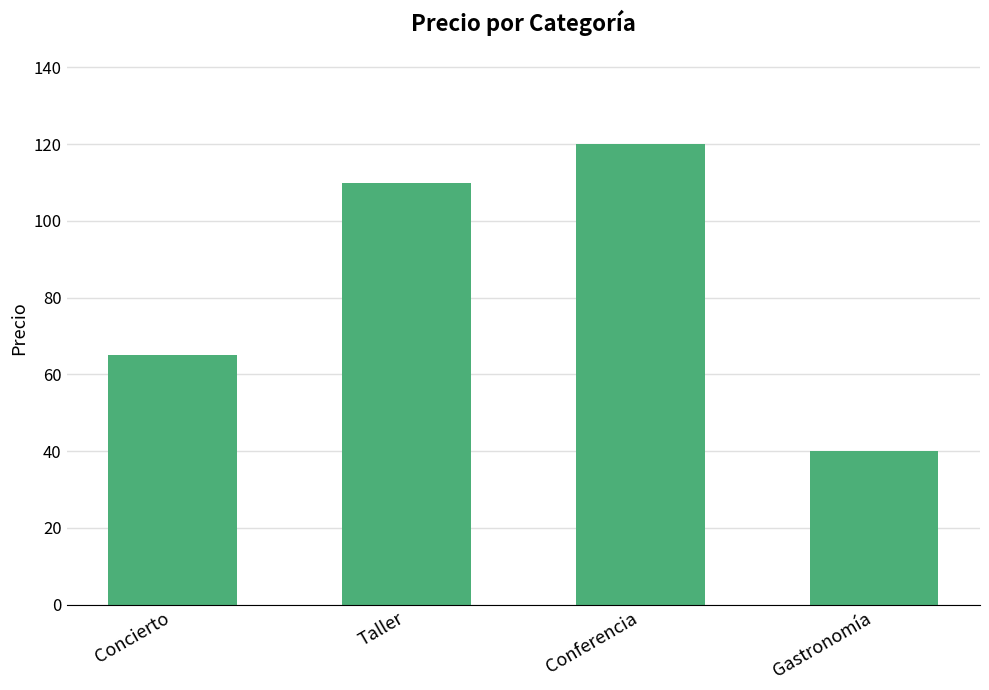

The chart shows a value of 40.0 at Gastronomía. True or false?

True